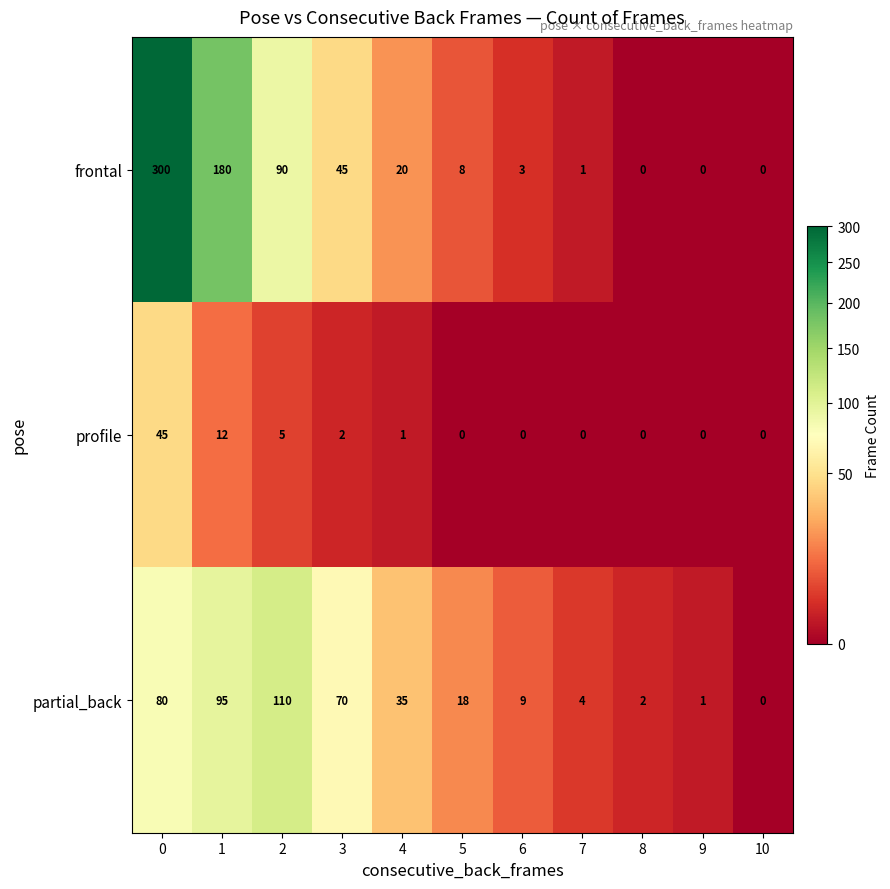

Which series changed the most between 4 and 6?

partial_back